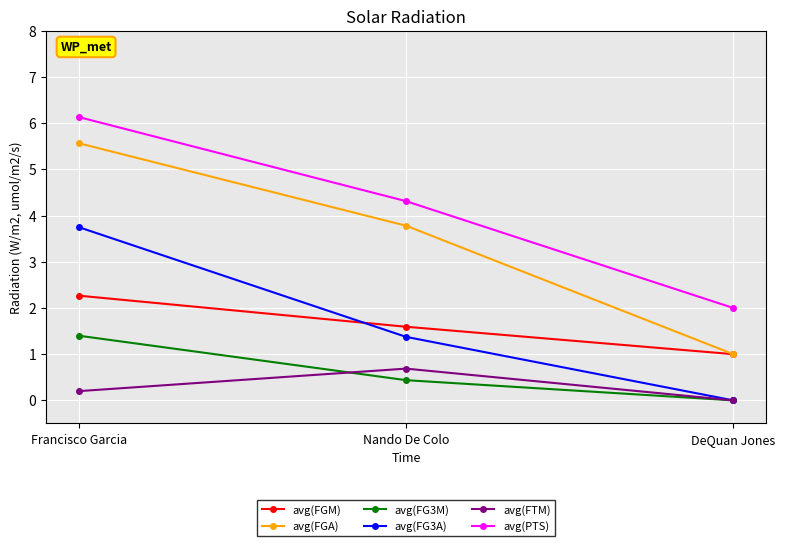

Reading right to left, transcribe all the data shown in this chart.

avg(FGM): DeQuan Jones=1.0	Nando De Colo=1.6	Francisco Garcia=2.3
avg(FGA): DeQuan Jones=1.0	Nando De Colo=3.8	Francisco Garcia=5.6
avg(FG3M): DeQuan Jones=0.0	Nando De Colo=0.4	Francisco Garcia=1.4
avg(FG3A): DeQuan Jones=0.0	Nando De Colo=1.4	Francisco Garcia=3.8
avg(FTM): DeQuan Jones=0.0	Nando De Colo=0.7	Francisco Garcia=0.2
avg(PTS): DeQuan Jones=2.0	Nando De Colo=4.3	Francisco Garcia=6.1